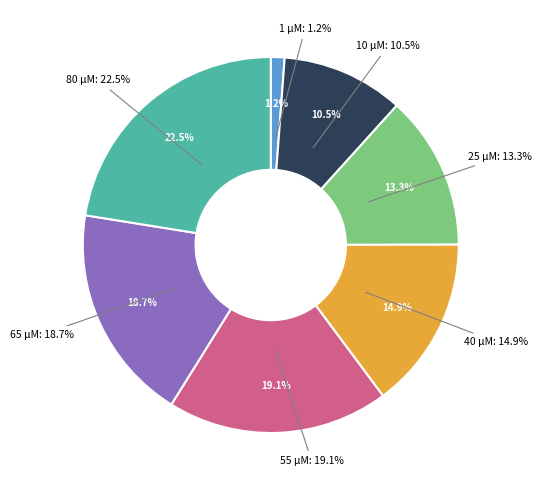

True or false: 55 μM accounts for 19% of the total.

True